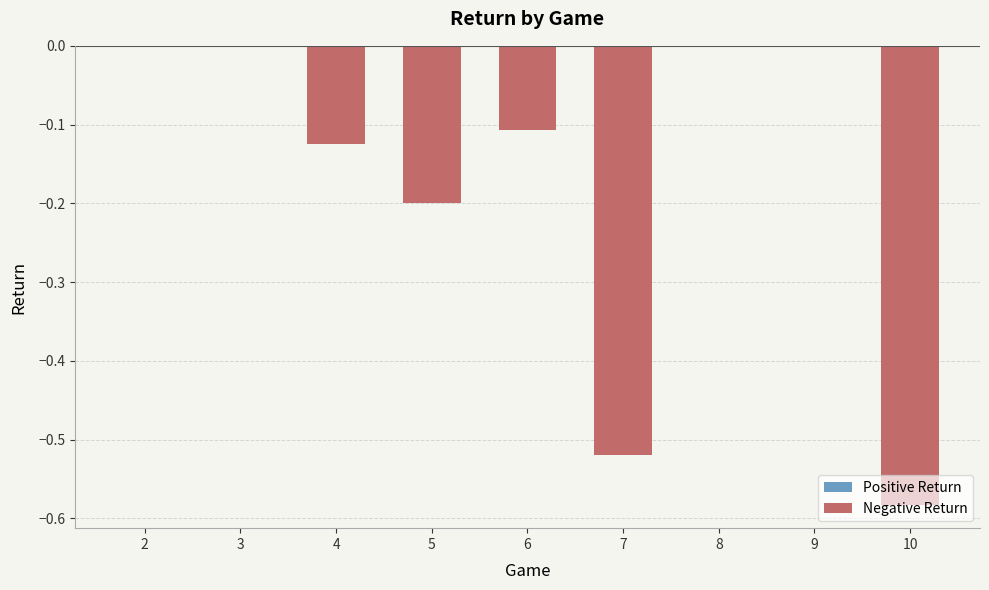

Between 3 and 10, which is larger?

3